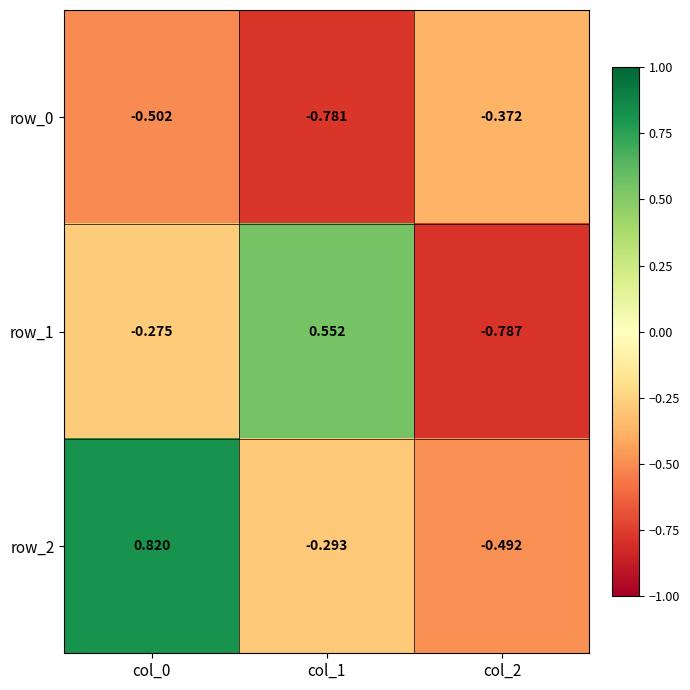

What is the sum of all row_0 values?

-1.7